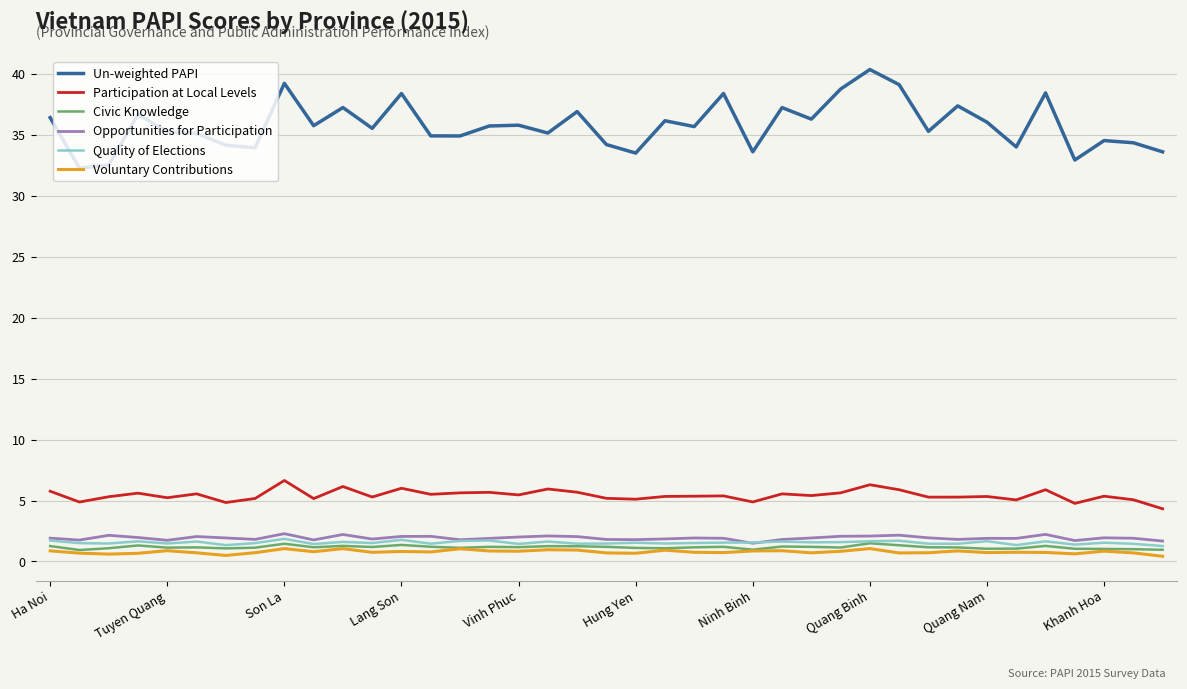

Which series has the widest spread of values?

Un-weighted PAPI